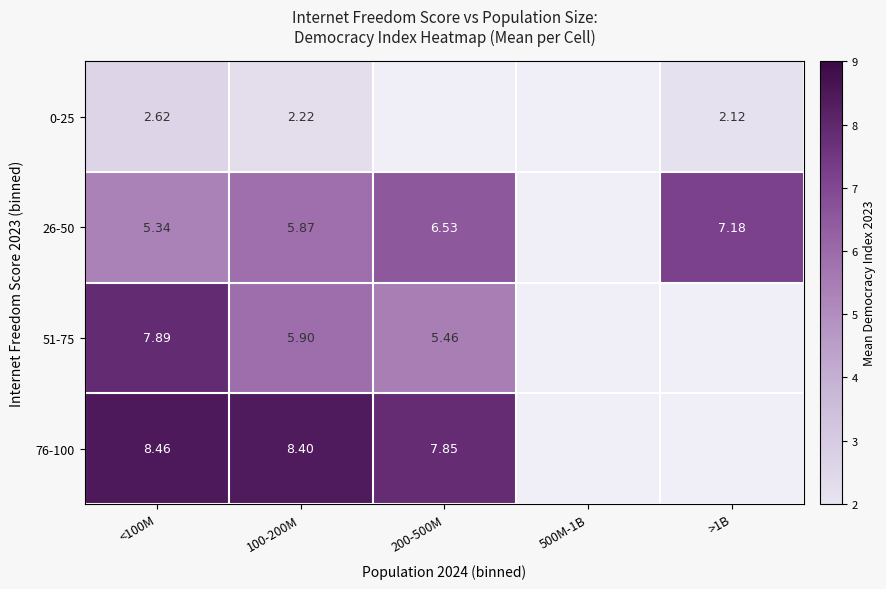

Which series has the largest range (max minus min)?

51-75